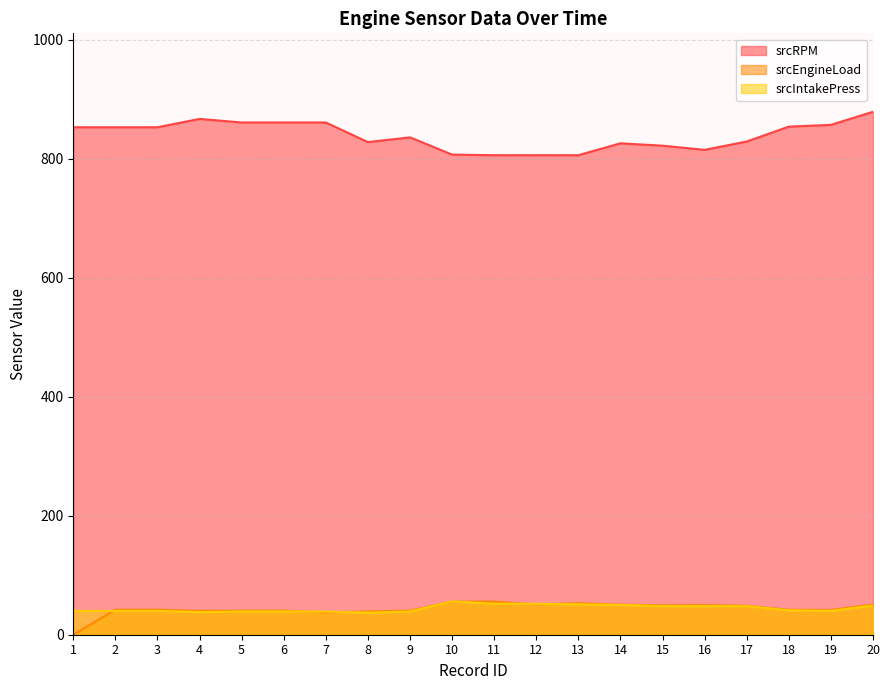

At which category is the sum across all series the highest?

20